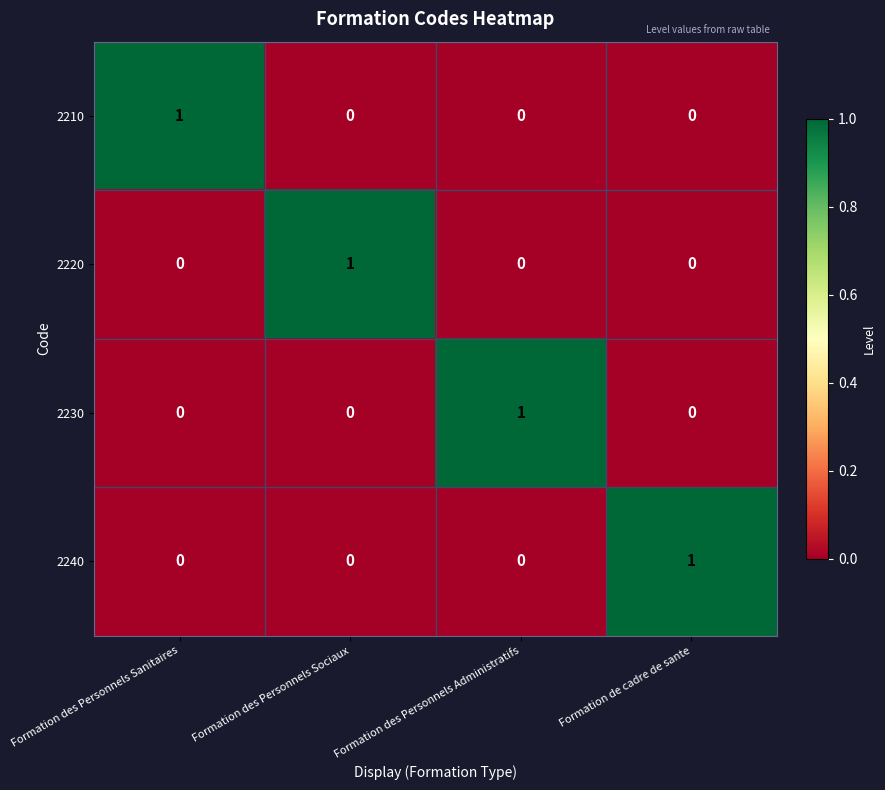

At how many categories does at least one series exceed 0?

4